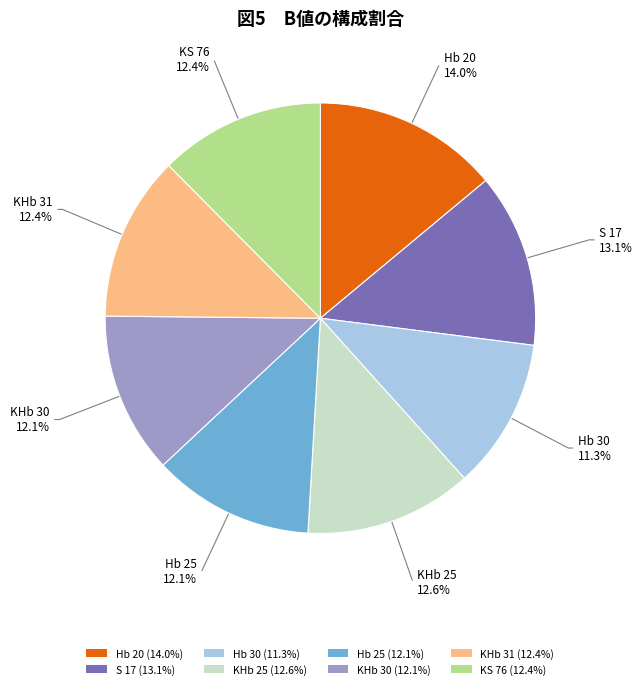

What percentage is the Hb 25 slice, to the nearest percent?

12%